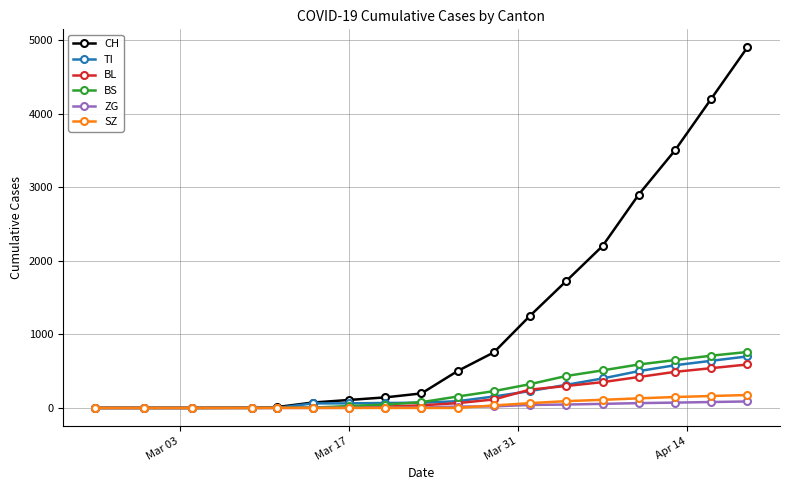

What are all the series names shown in the legend?

CH, TI, BL, BS, ZG, SZ